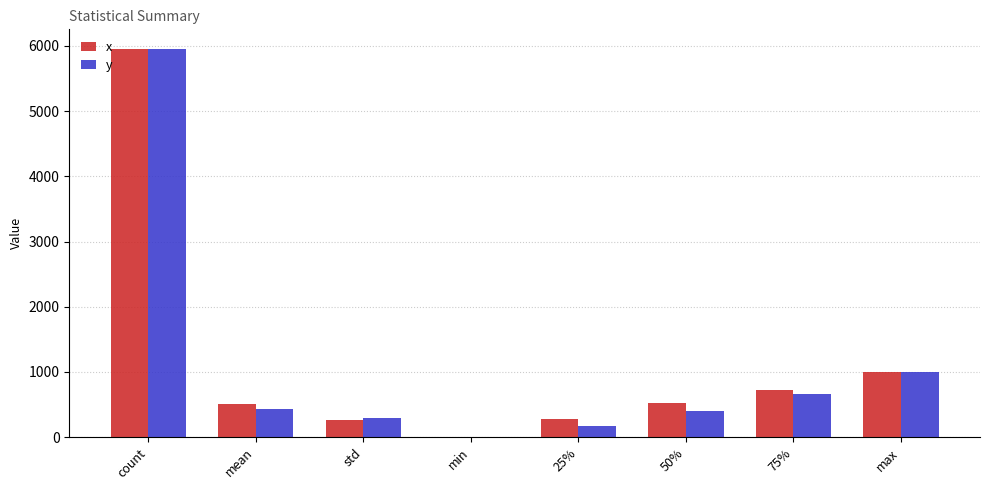

True or false: y has a value of 5956.0 at count.

True